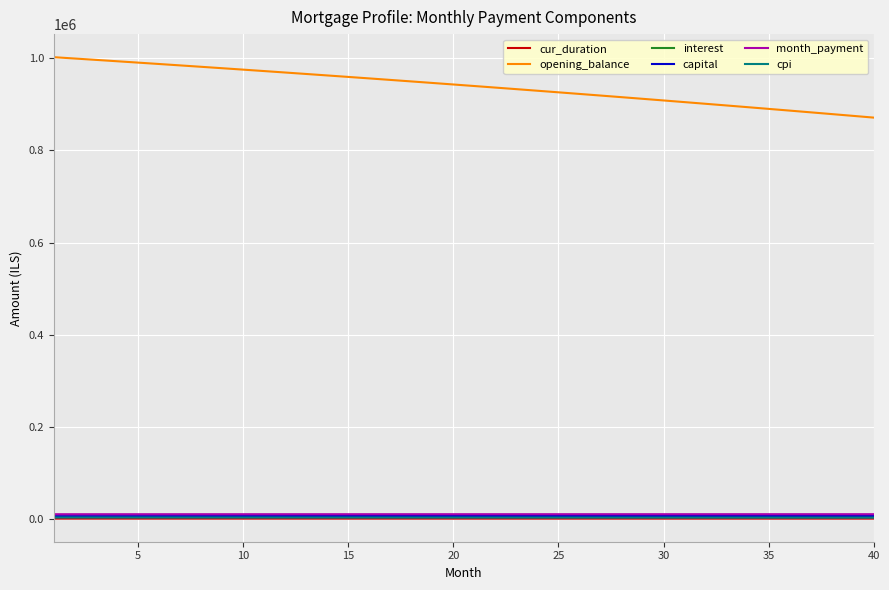

How many values in the opening_balance series are below 943376?

20